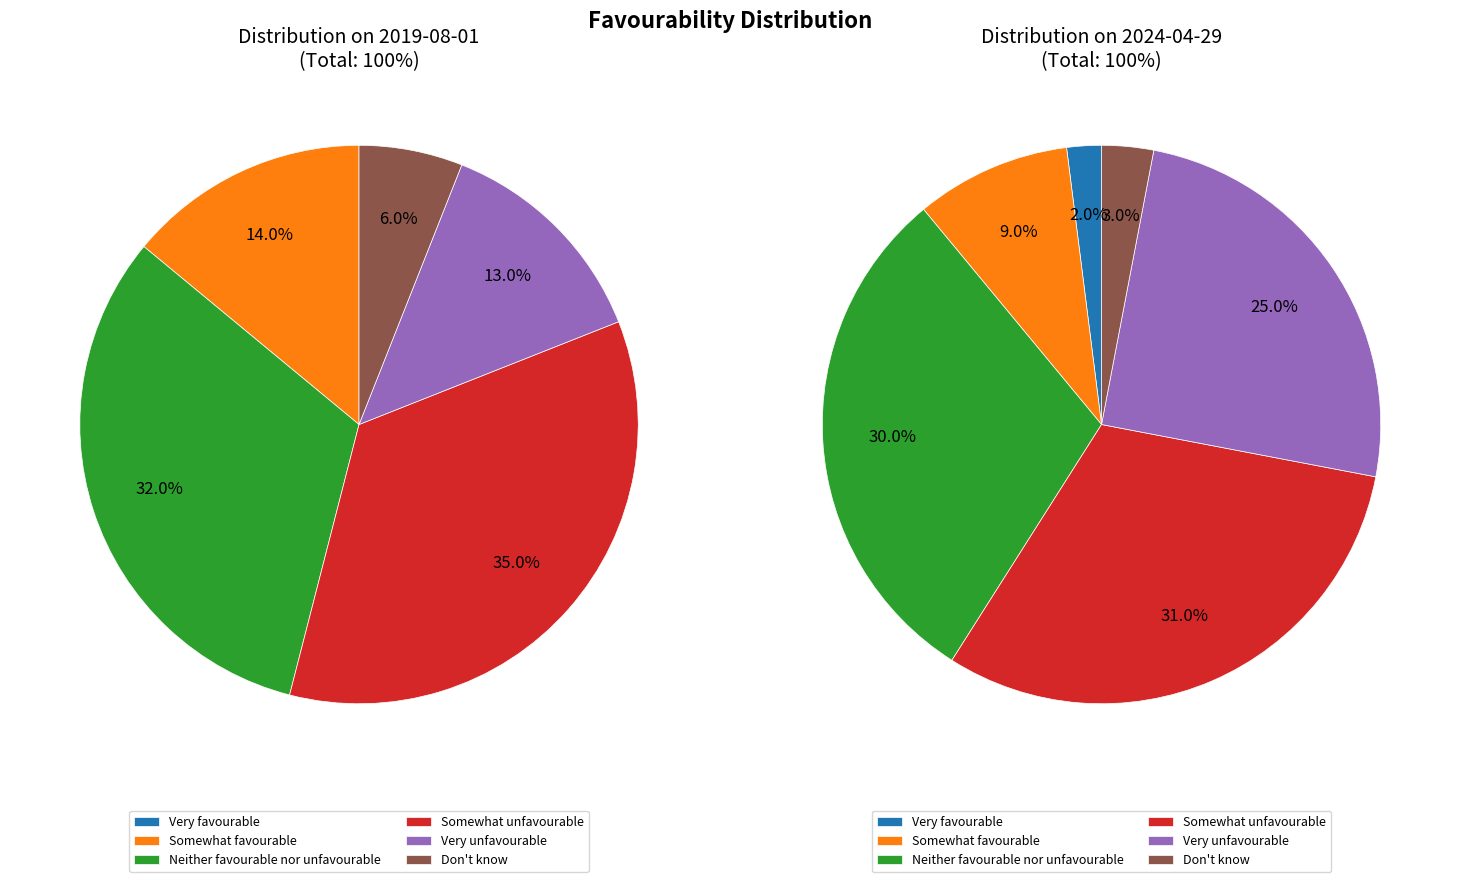

Is it true that Very unfavourable is 13% of the pie?

True